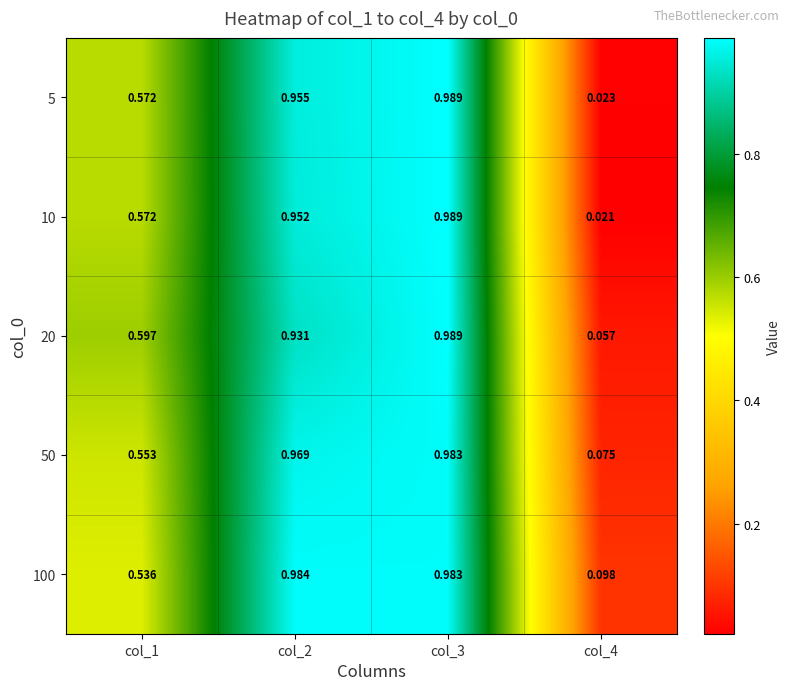

Is the value of 10 at col_4 greater than the value of 50 at col_3?

No